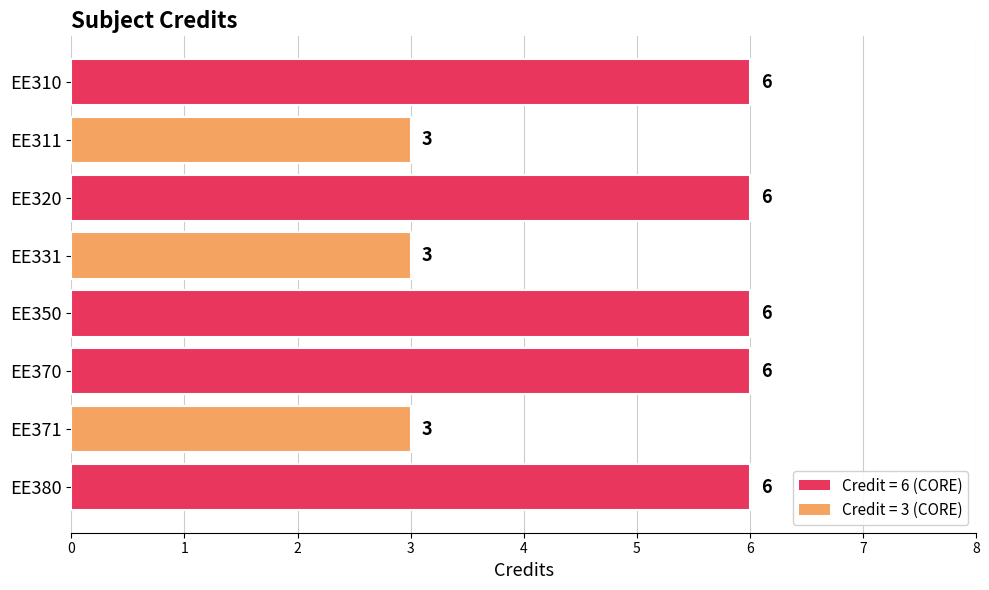

Reading bottom to top, transcribe all the data shown in this chart.

EE380=6	EE371=3	EE370=6	EE350=6	EE331=3	EE320=6	EE311=3	EE310=6